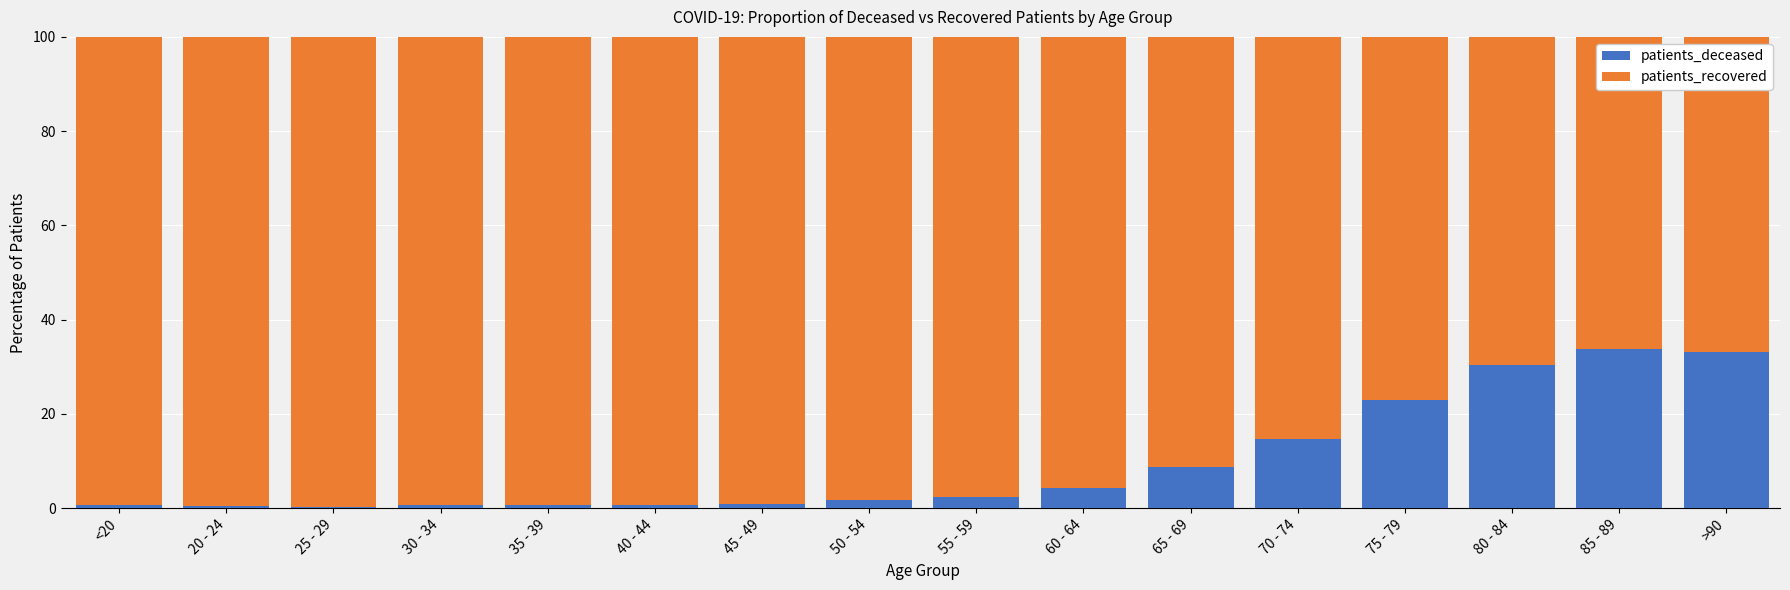

True or false: patients_deceased has a value of 30.4 at 80 - 84.

True